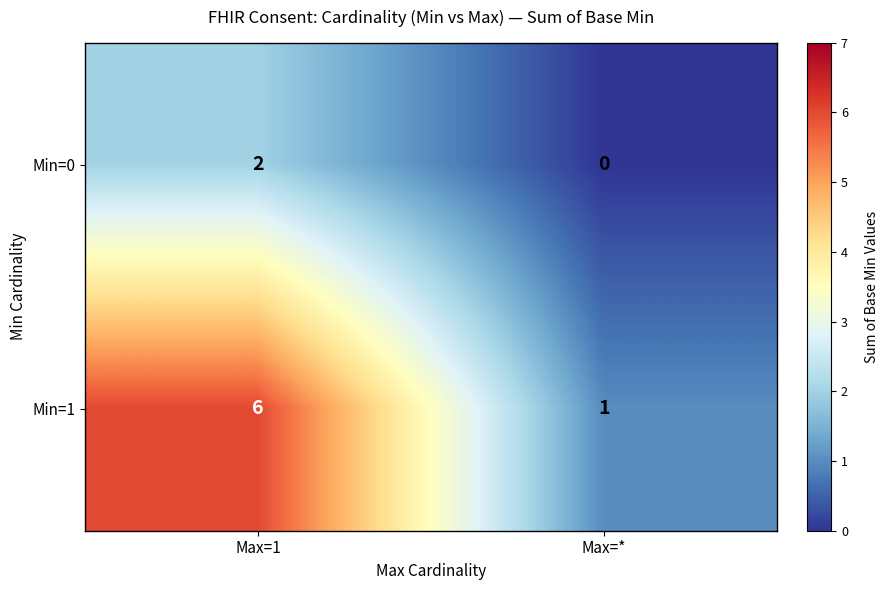

What is the difference between the maximum and minimum values in the Min=1 series?

5